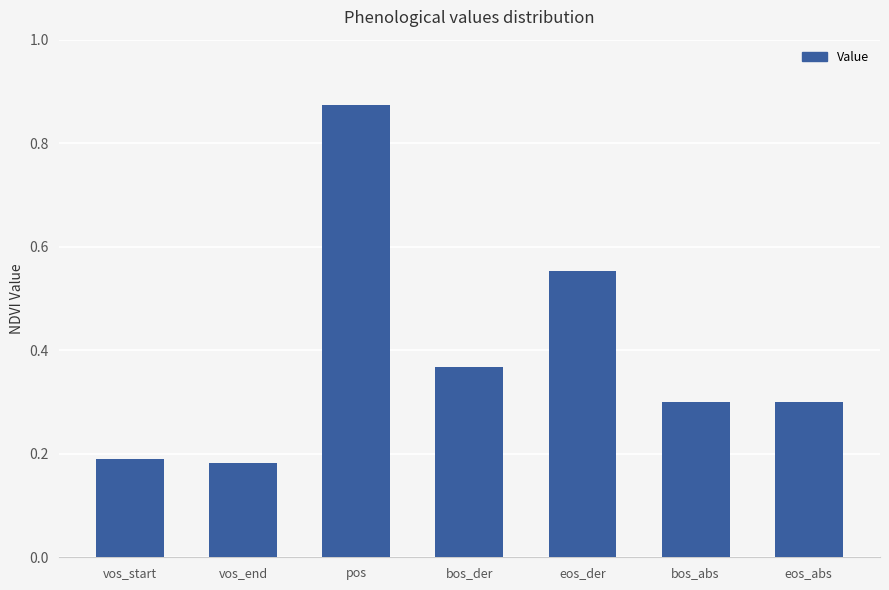

Between pos and bos_der, which is larger?

pos